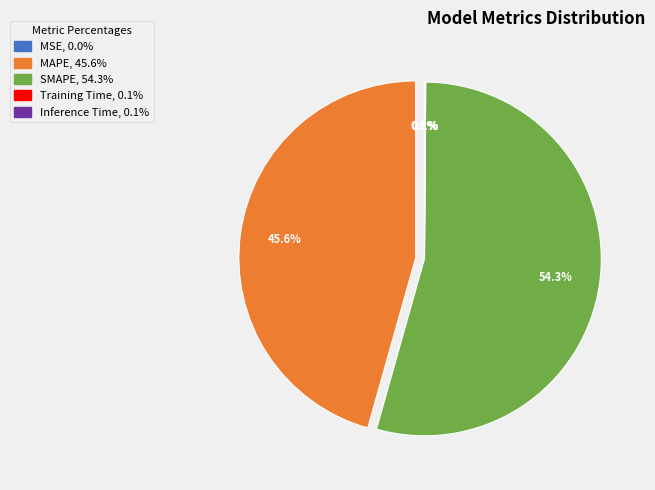

What is the largest slice in the pie chart?

SMAPE